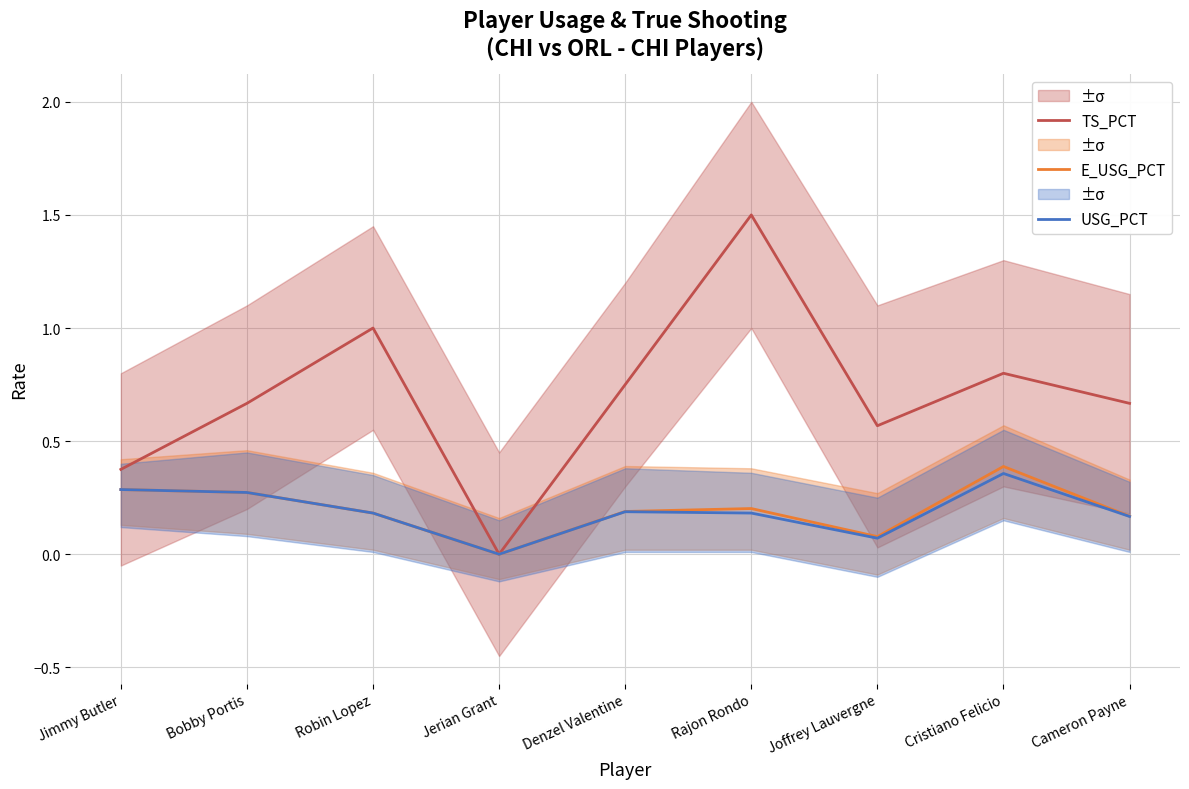

What is the average value of the TS_PCT series?

0.7